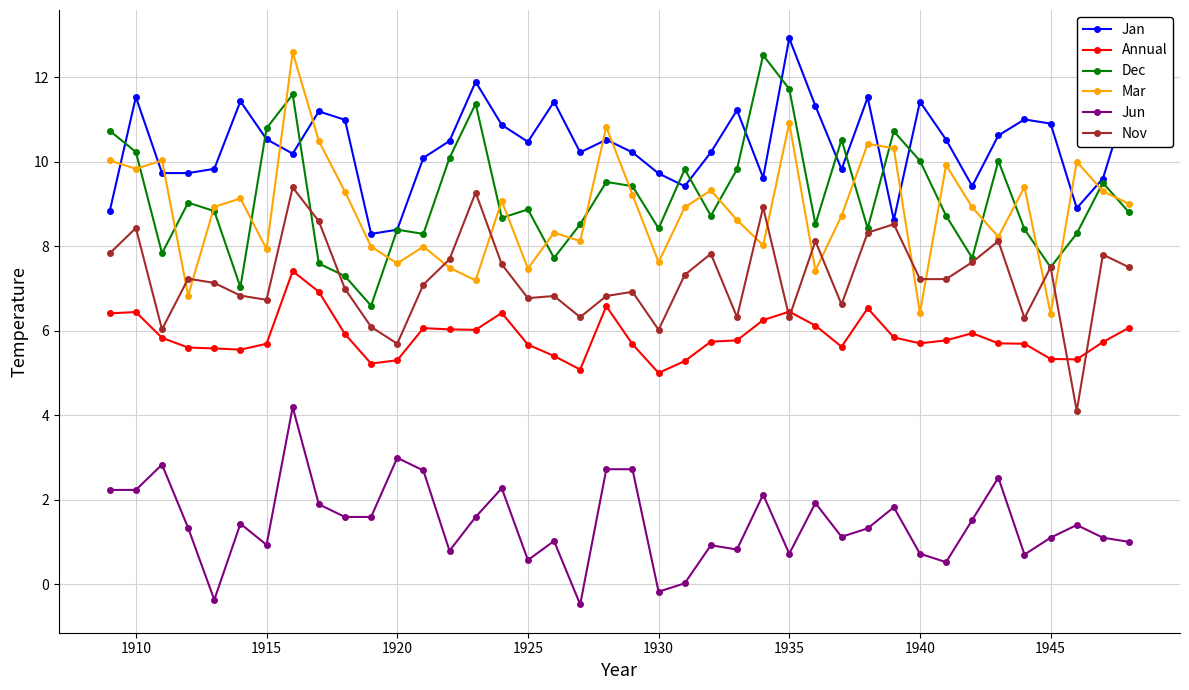

What is the average value of the Dec series?

9.2